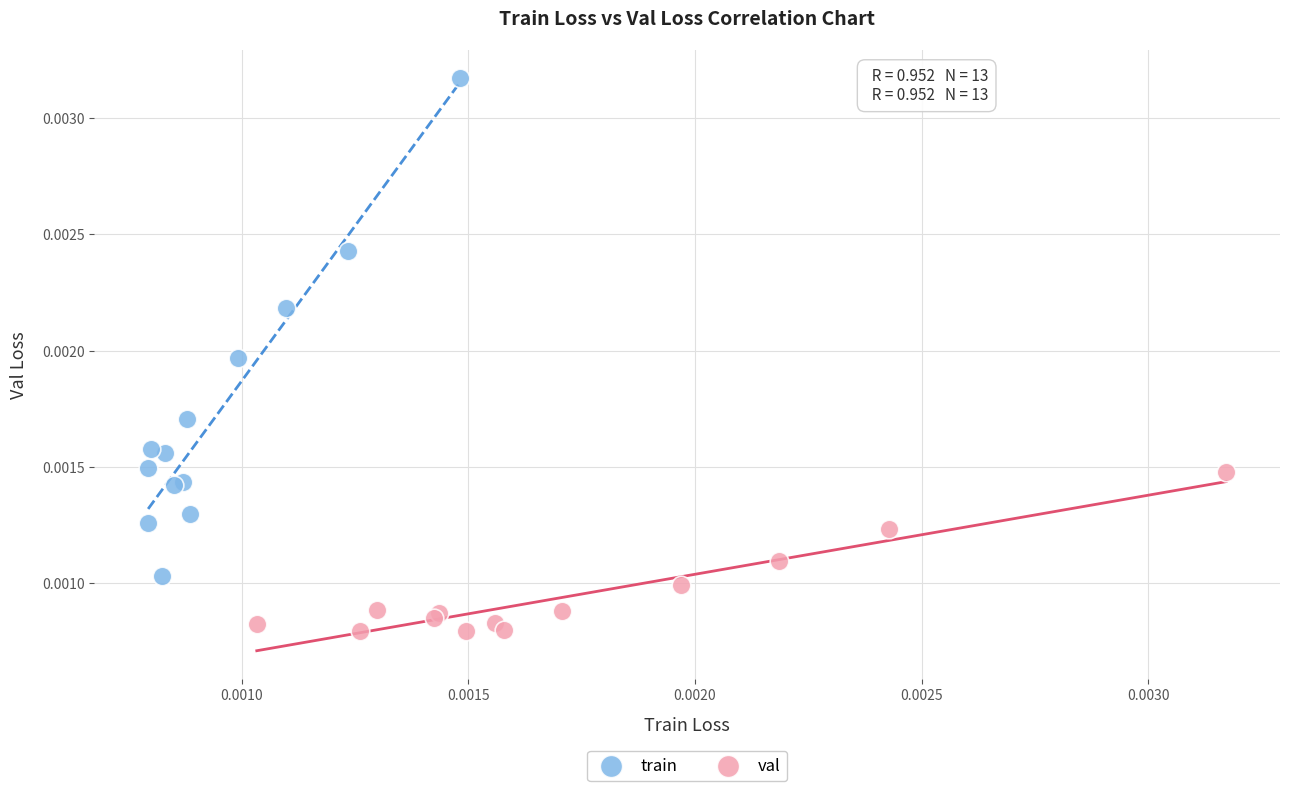

What are all the series names shown in the legend?

train, val